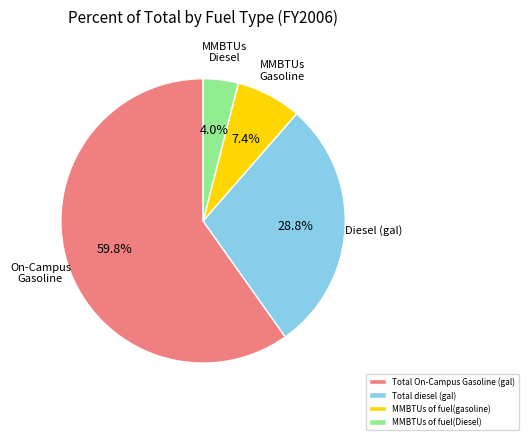

Which has a higher value, MMBTUs of fuel(gasoline) or Total diesel (gal)?

Total diesel (gal)